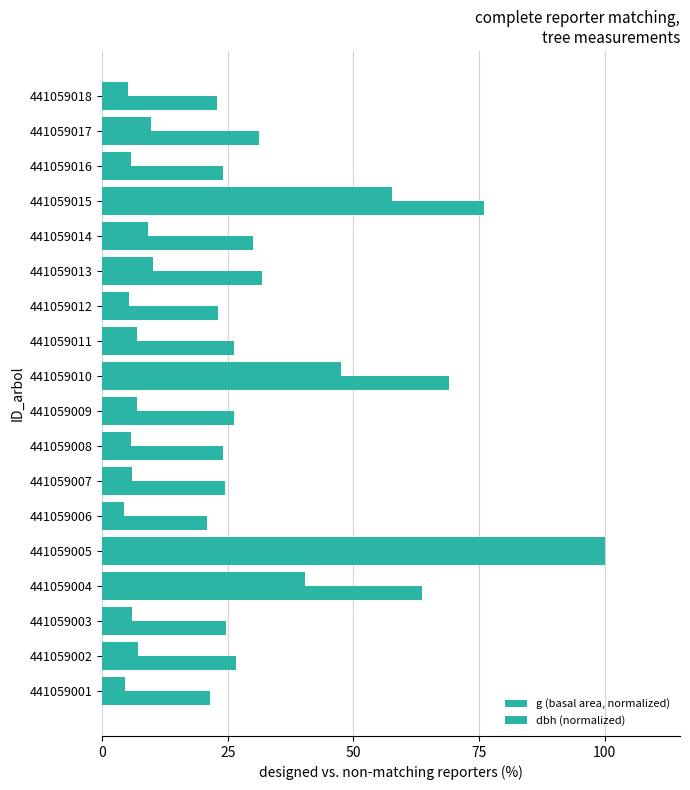

What is the average value of the dbh (normalized) series?

37.0